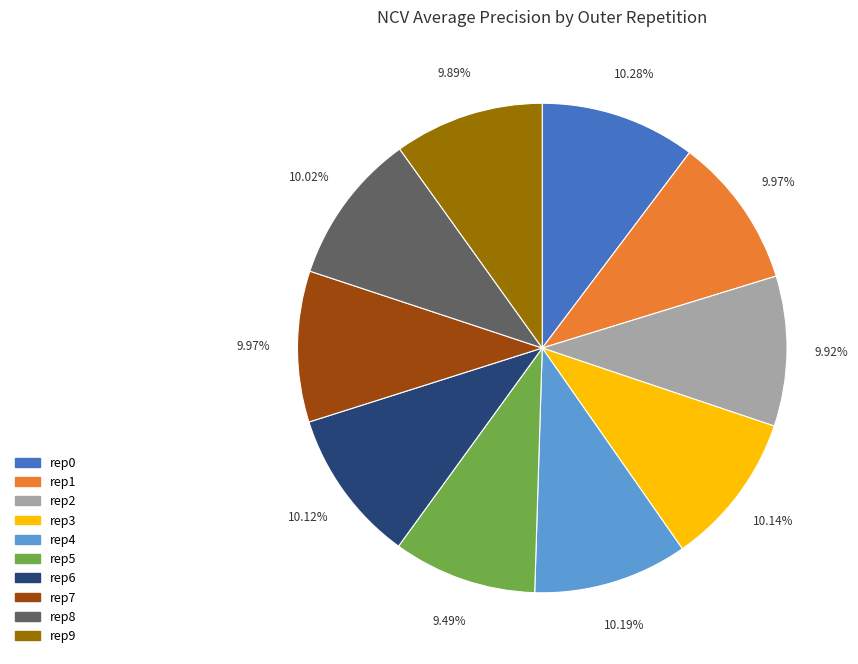

Is there any slice that represents more than half of the pie?

No